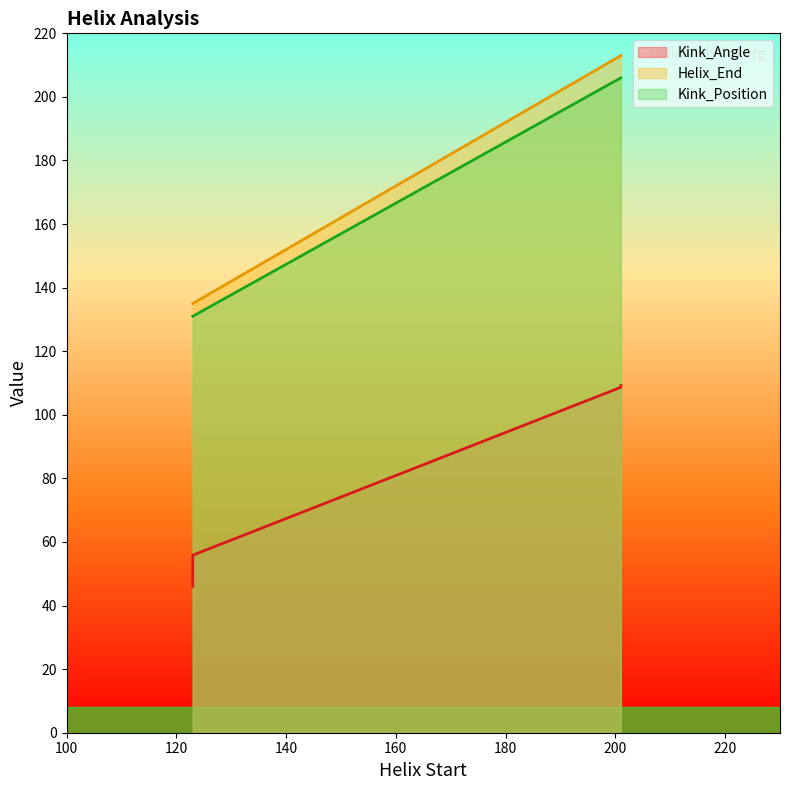

Read the Kink_Position value at 123.

131.0